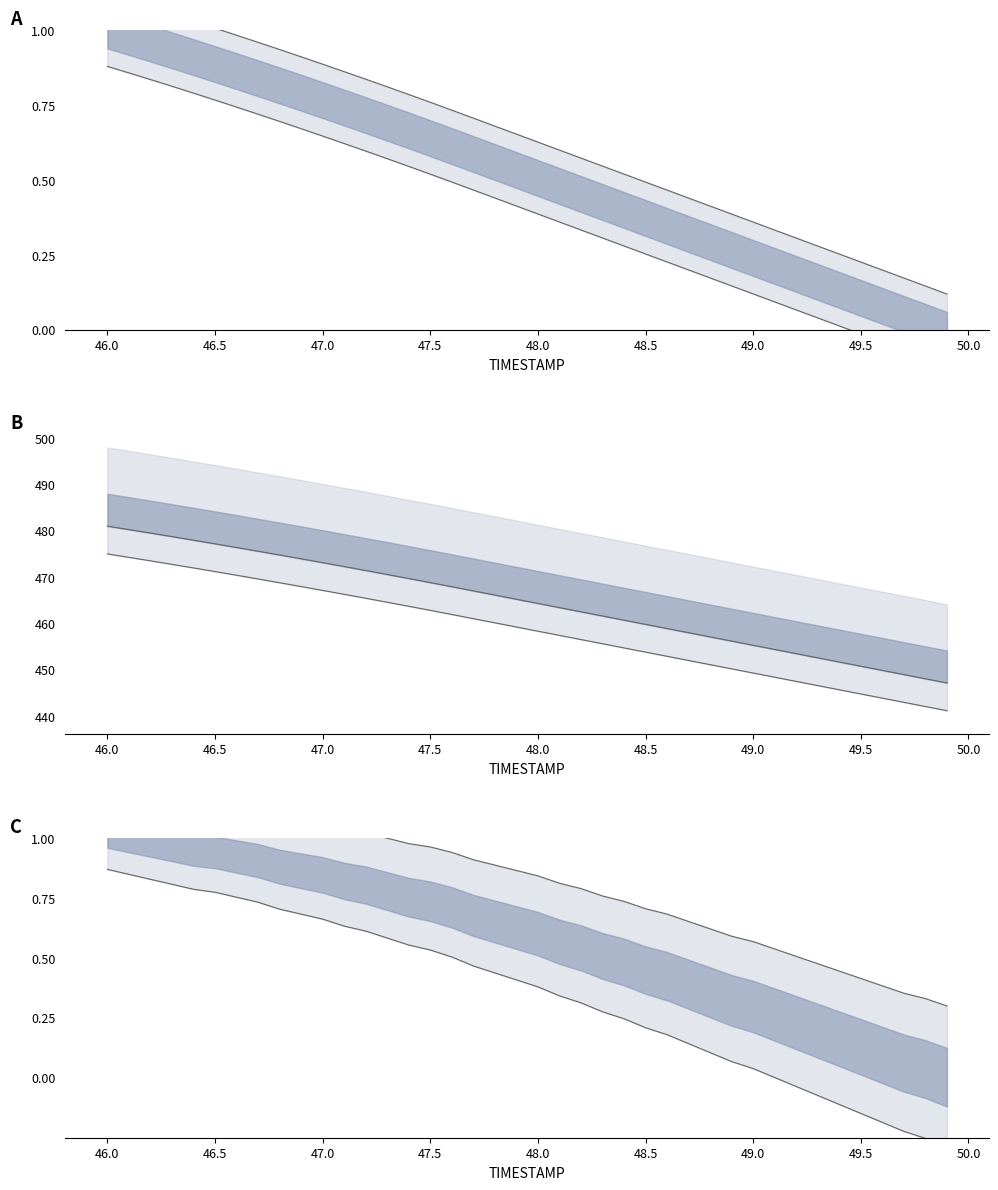

The Y lower series shows 0.1 at 27. True or false?

False